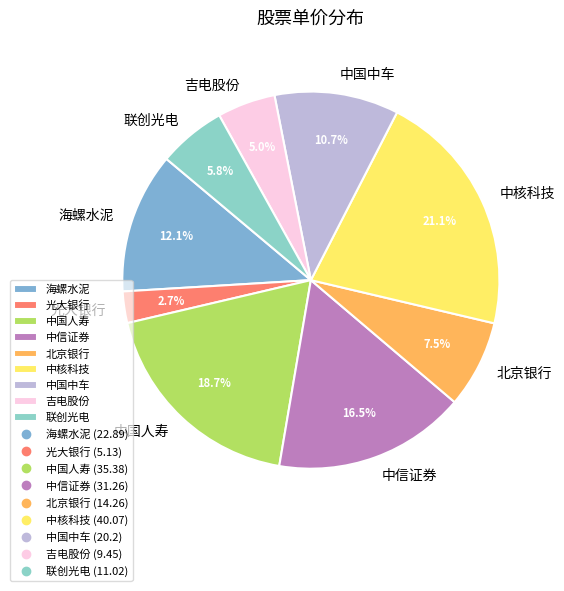

What is the ratio of the value at 北京银行 to the value at 中信证券?

0.5